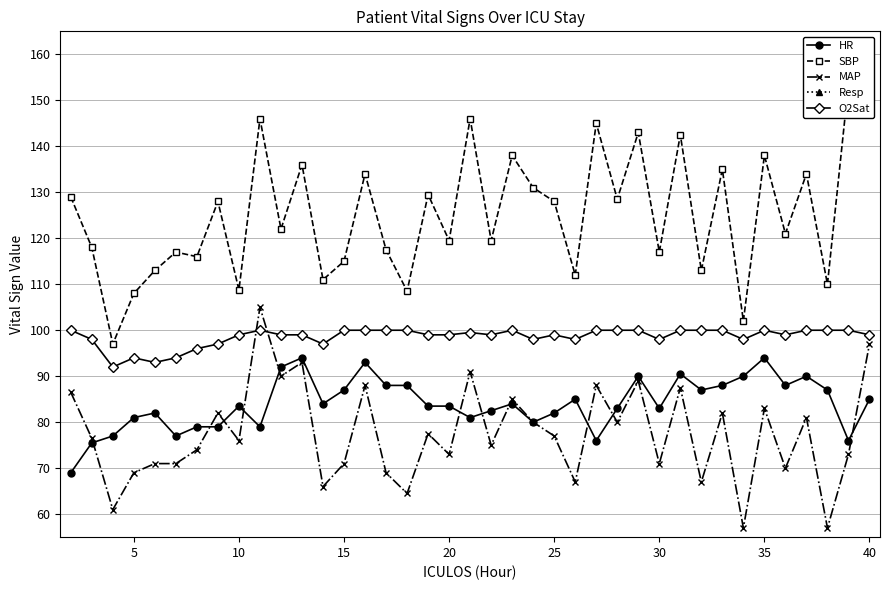

Is it true that O2Sat equals 165.8 at 15?

False